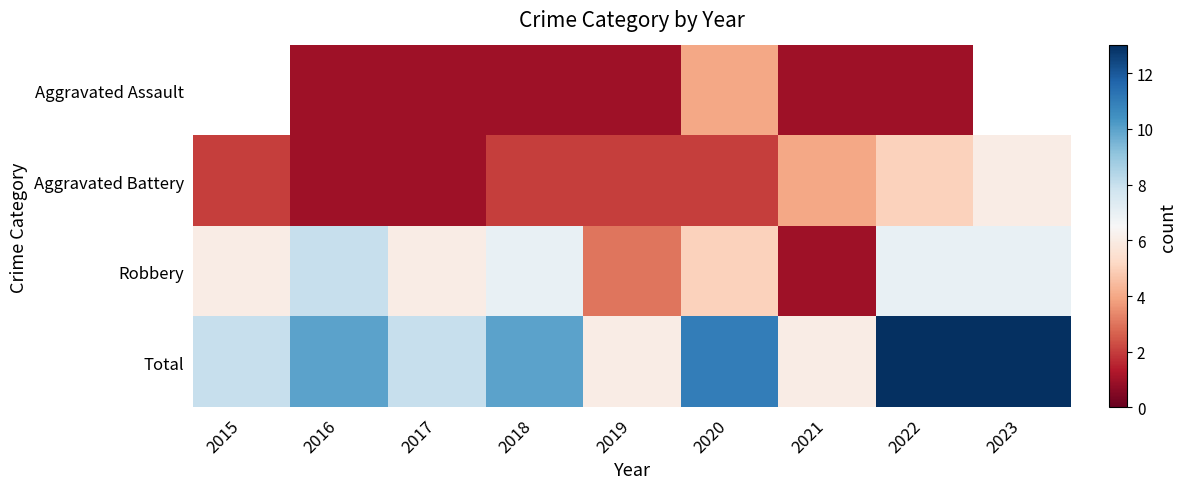

How many values in Aggravated Assault are above zero?

7